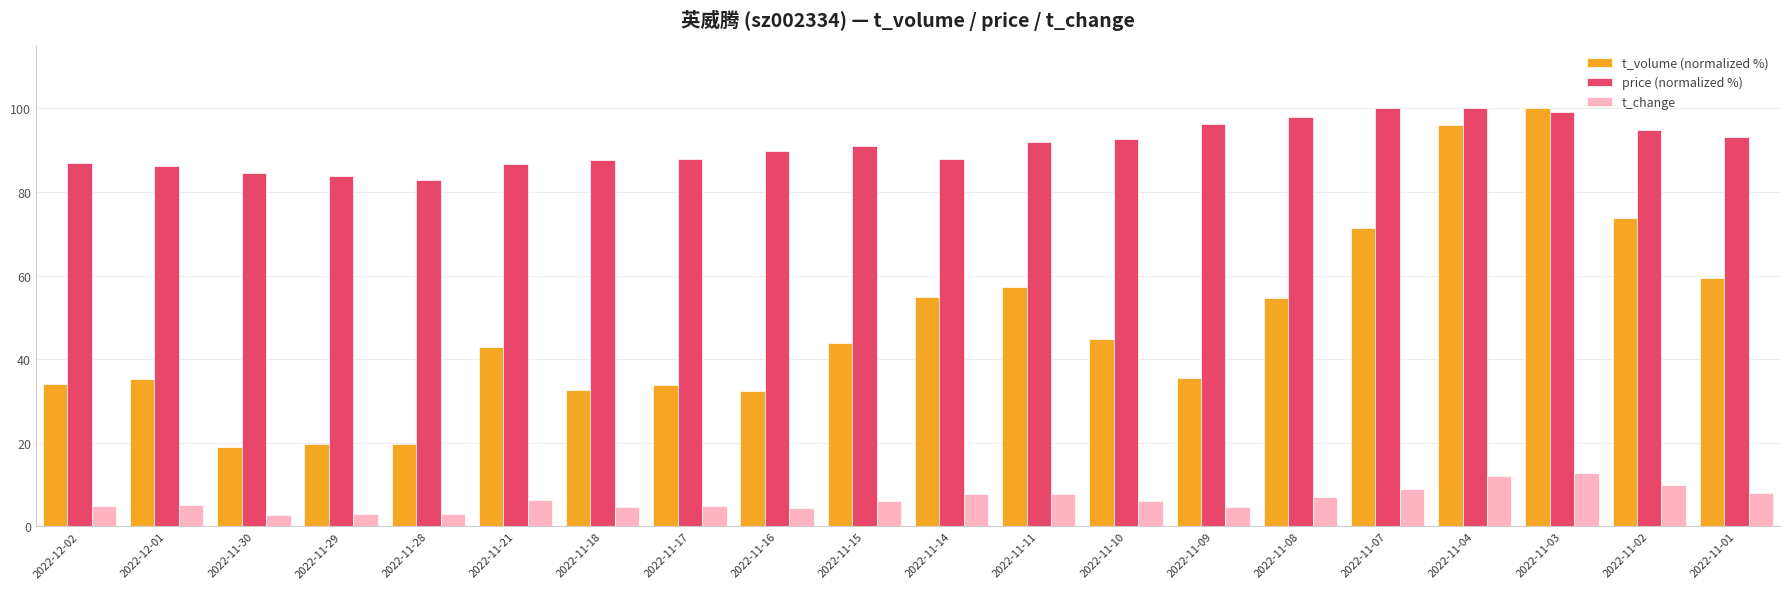

What is the spread (max minus min) of values at 2022-11-17?

83.0